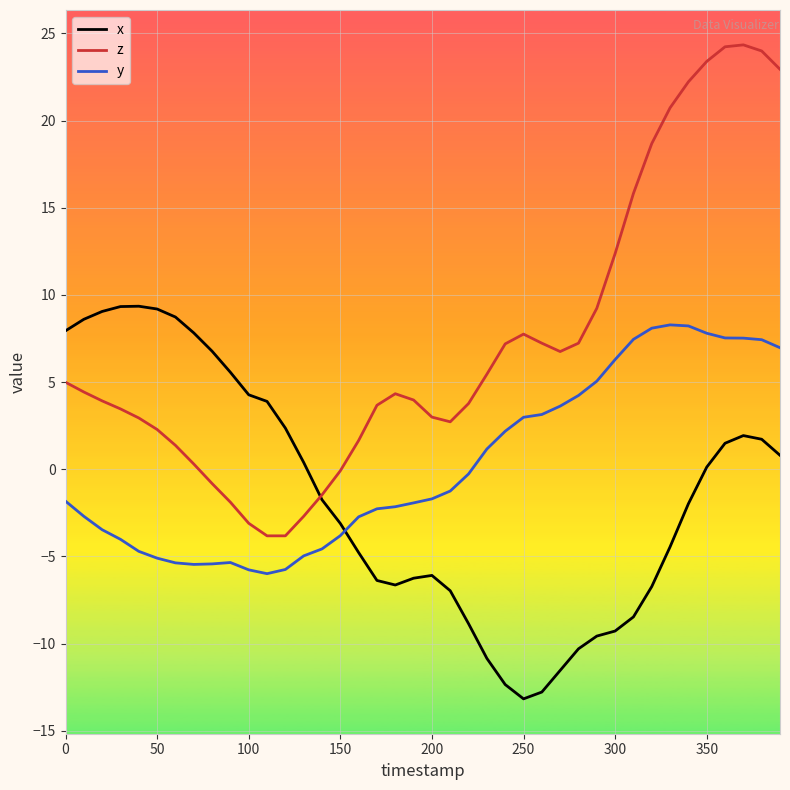

What is the maximum value shown in the chart?

24.3